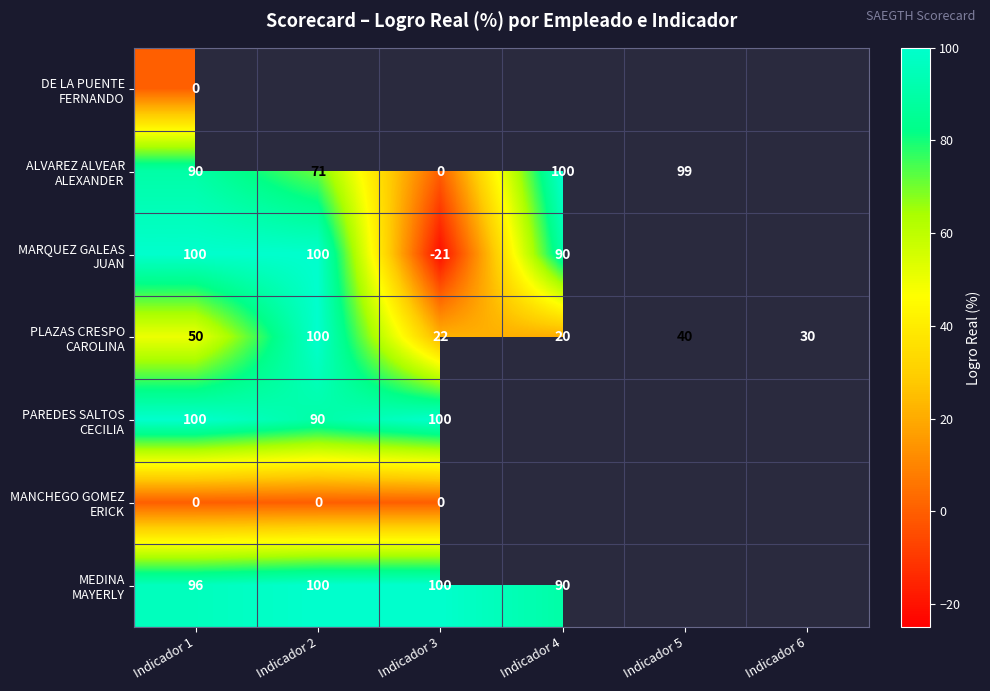

At which category does the chart reach its minimum across all series?

Indicador 3